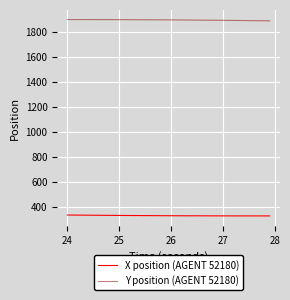

What is the highest value of the X position (AGENT 52180) series?

336.1